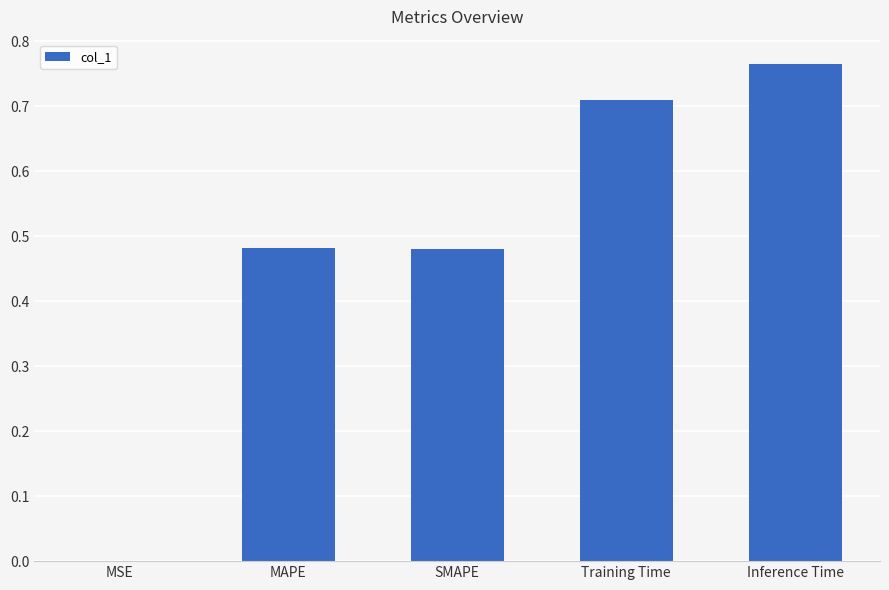

What is the change in value from MAPE to Training Time?

+0.2